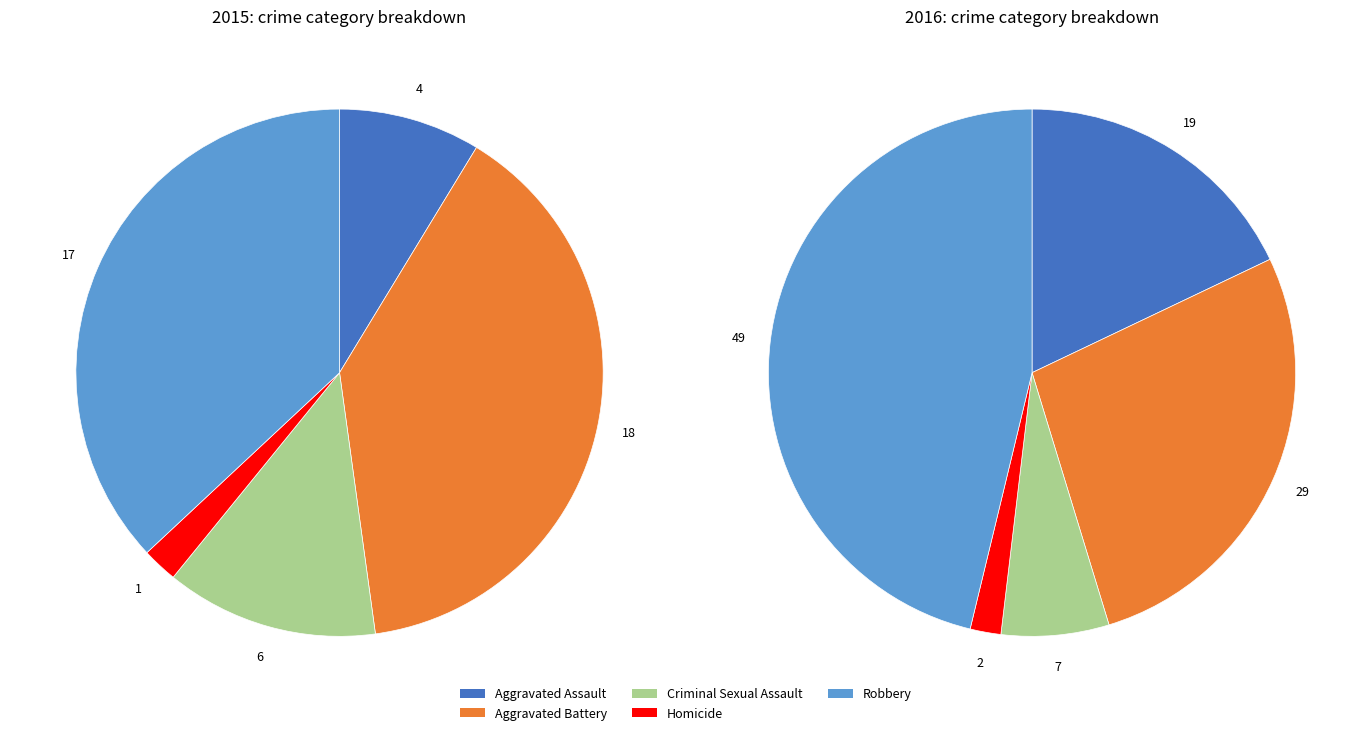

To the nearest percent, what is the difference between the Homicide and Aggravated Assault slice percentages?

7%